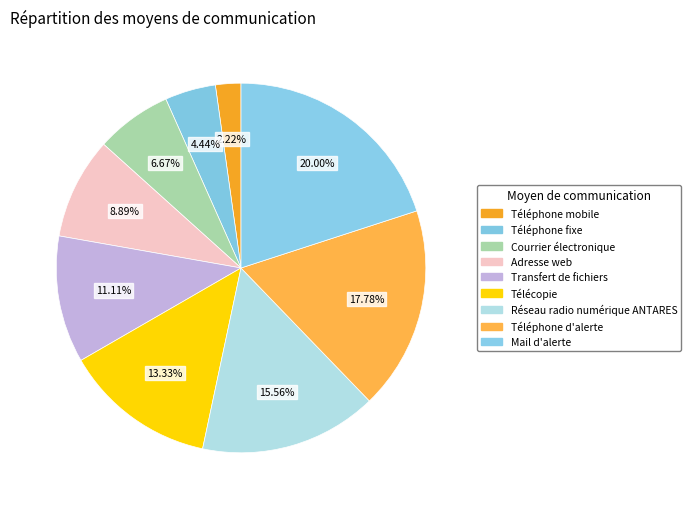

How many slices are in this pie chart?

9